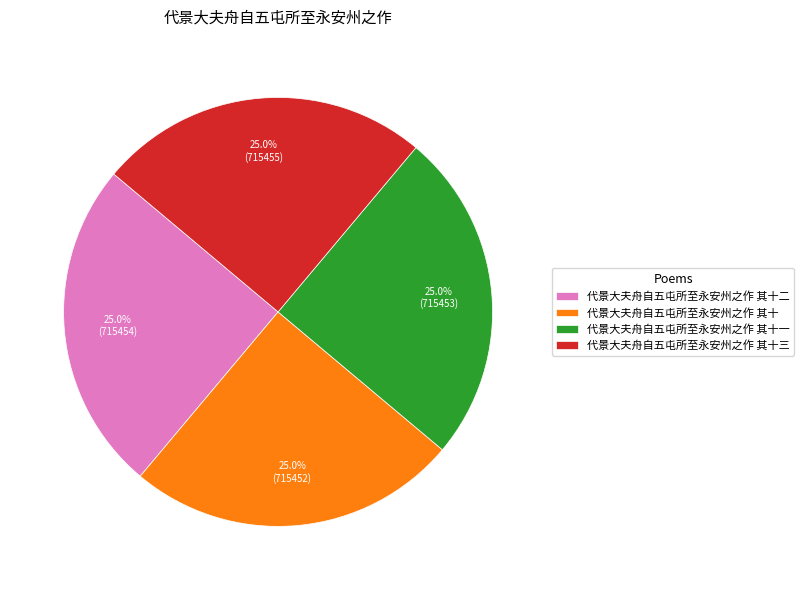

To the nearest percent, what is the combined percentage of 代景大夫舟自五屯所至永安州之作 其十 and 代景大夫舟自五屯所至永安州之作 其十一?

50%